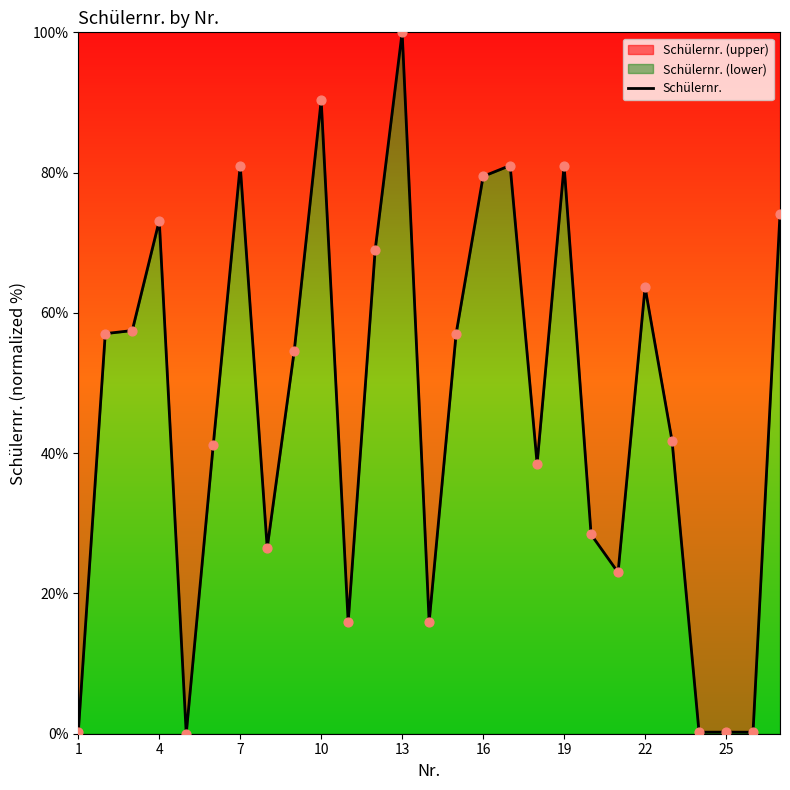

The chart shows a value of 100.0 at 13. True or false?

True